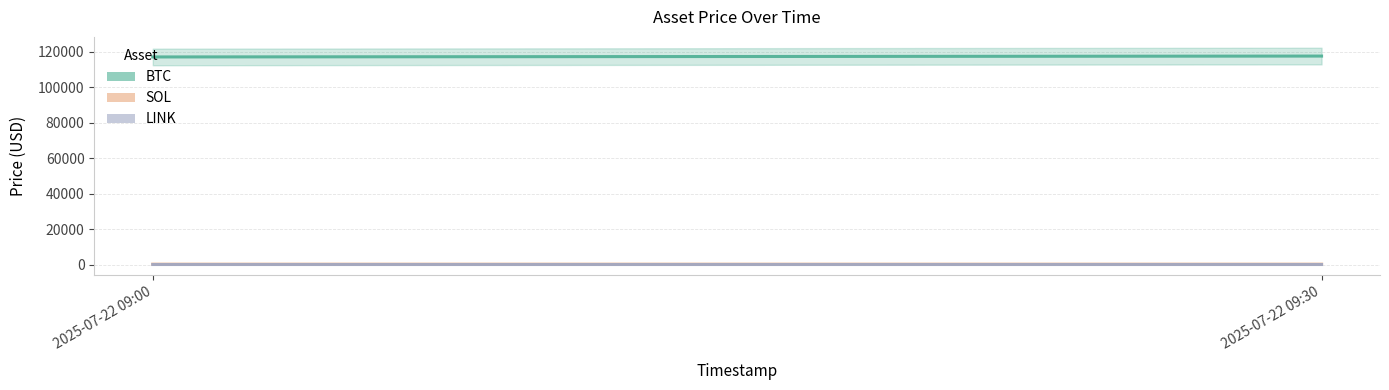

True or false: LINK has a value of 25.4 at 2025-07-22 09:30.

False